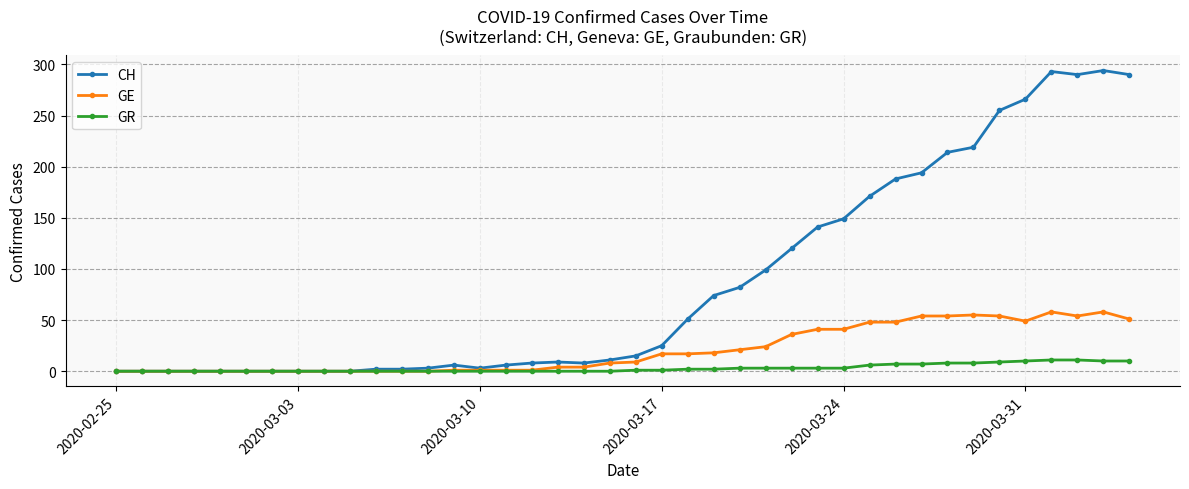

What are all the series names shown in the legend?

CH, GE, GR